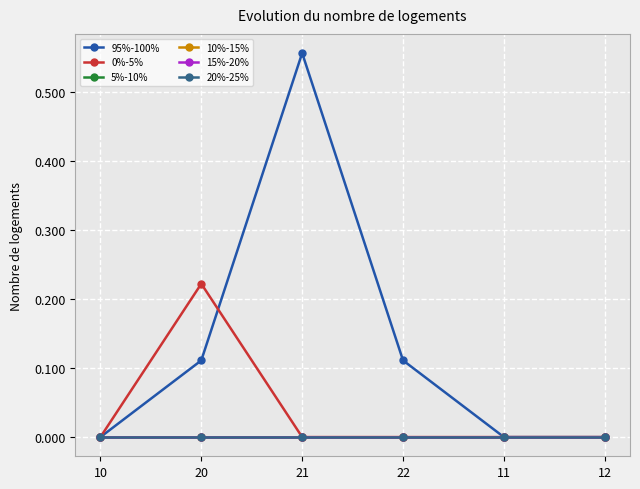

Does the chart have visible grid lines?

Yes